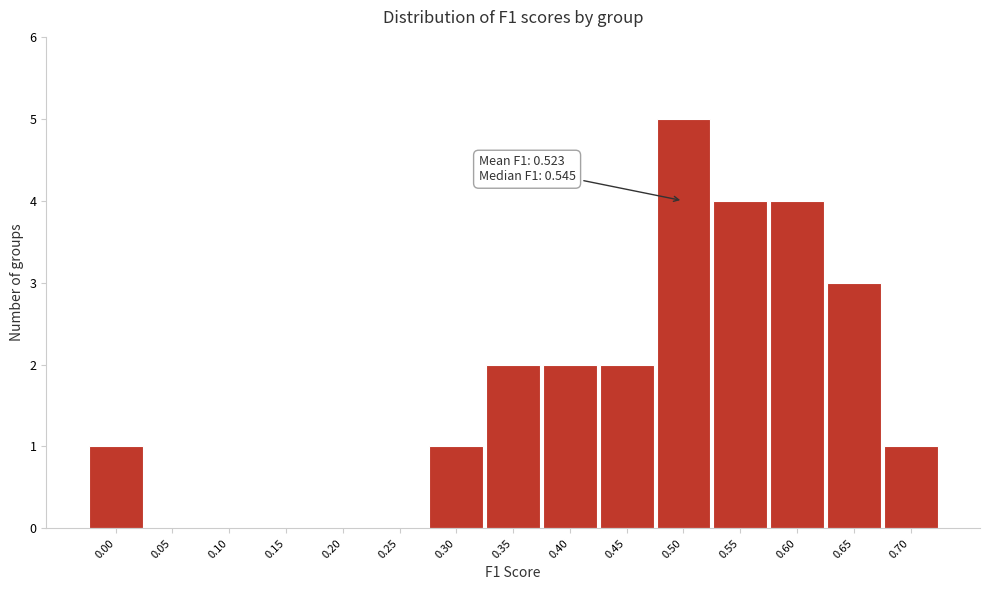

Reading left to right, transcribe all the data shown in this chart.

0.00=1	0.05=0	0.10=0	0.15=0	0.20=0	0.25=0	0.30=1	0.35=2	0.40=2	0.45=2	0.50=5	0.55=4	0.60=4	0.65=3	0.70=1